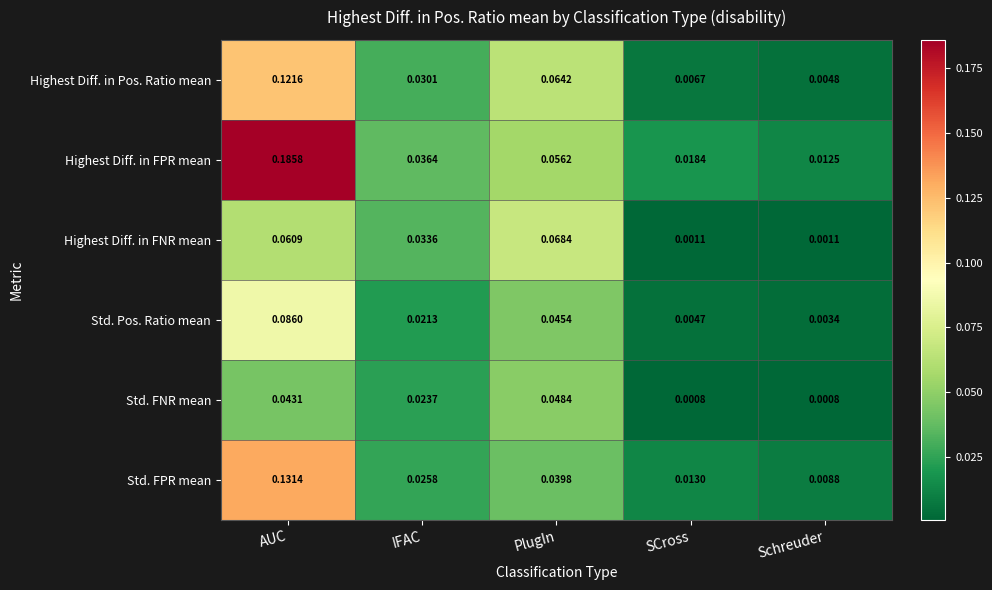

Which series has the largest range (max minus min)?

Highest Diff. in FPR mean